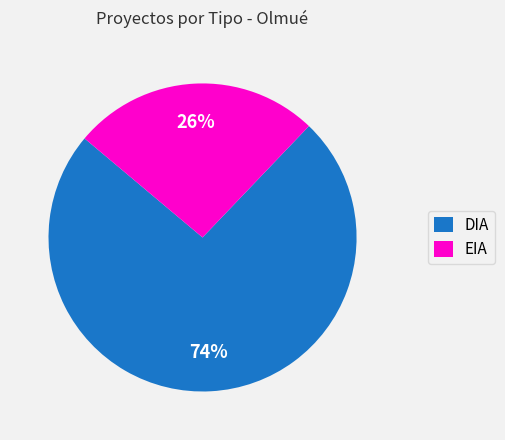

To the nearest percent, what percentage of the pie is EIA?

26%